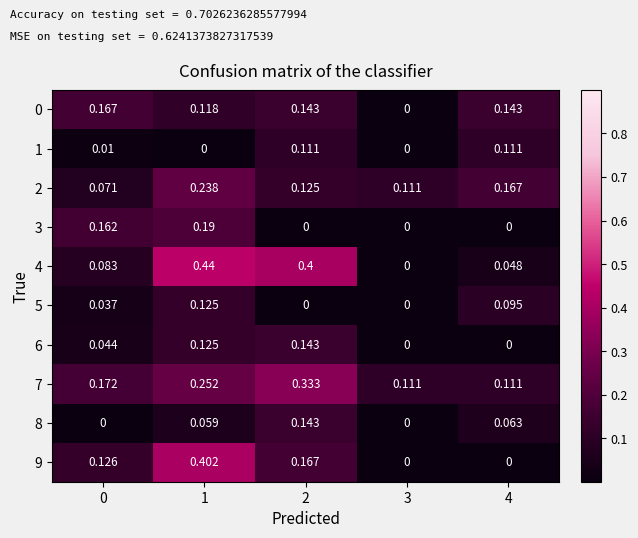

Is the value of 8 at 2 greater than the value of 3 at 3?

Yes